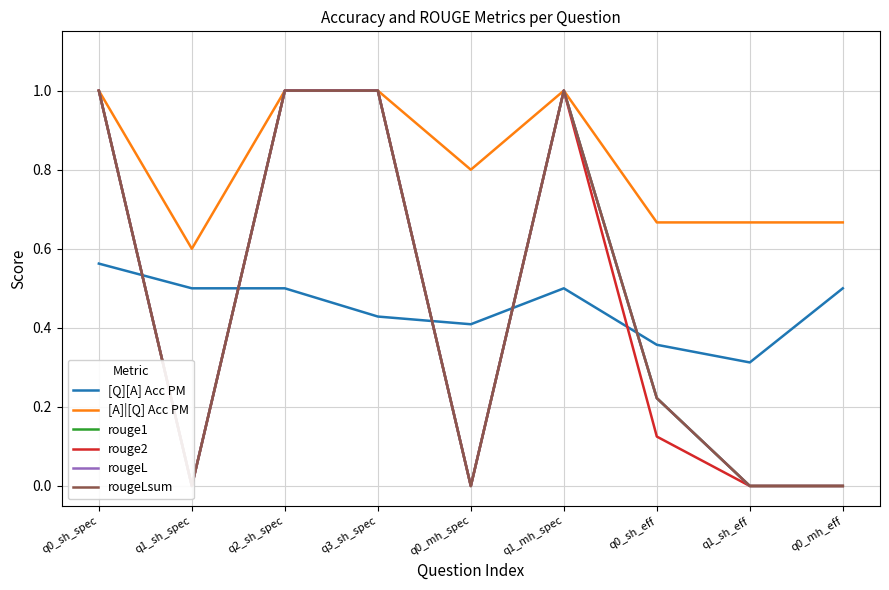

Rank the categories by [Q][A] Acc PM value from highest to lowest.

q0_sh_spec, q1_sh_spec, q2_sh_spec, q1_mh_spec, q0_mh_eff, q3_sh_spec, q0_mh_spec, q0_sh_eff, q1_sh_eff